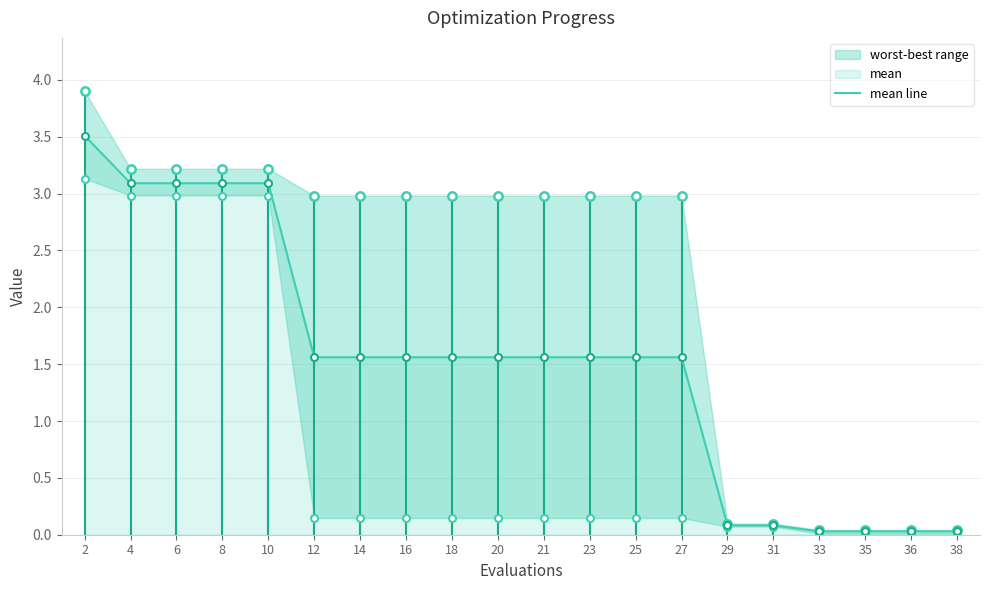

Reading left to right, list all the values displayed in this chart.

2=3.5	4=3.1	6=3.1	8=3.1	10=3.1	12=1.6	14=1.6	16=1.6	18=1.6	20=1.6	21=1.6	23=1.6	25=1.6	27=1.6	29=0.1	31=0.1	33=0.0	35=0.0	36=0.0	38=0.0